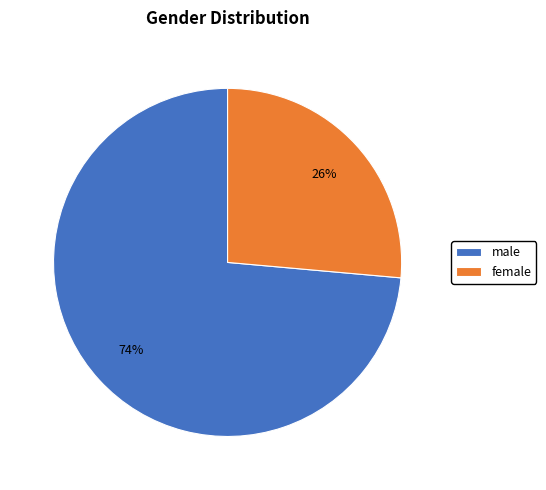

Is the sum of female and male greater than half?

Yes